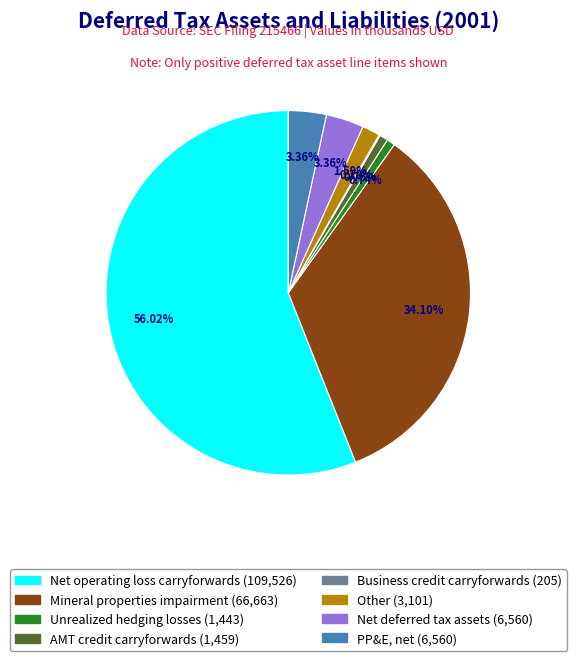

What is the ratio of the value at Net operating loss carryforwards to the value at PP&E, net?

16.7